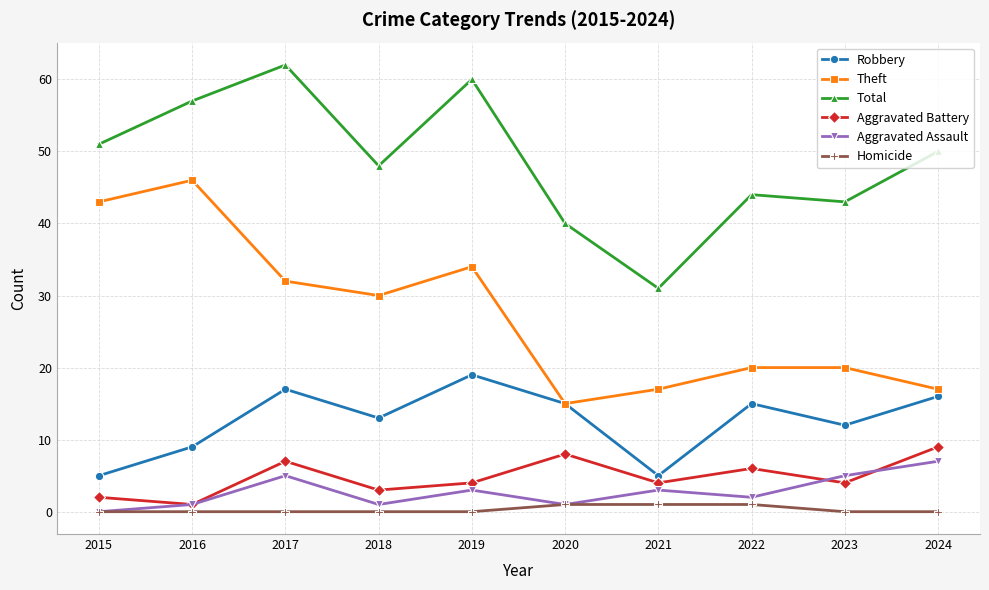

What is the spread (max minus min) of values at 2018?

48